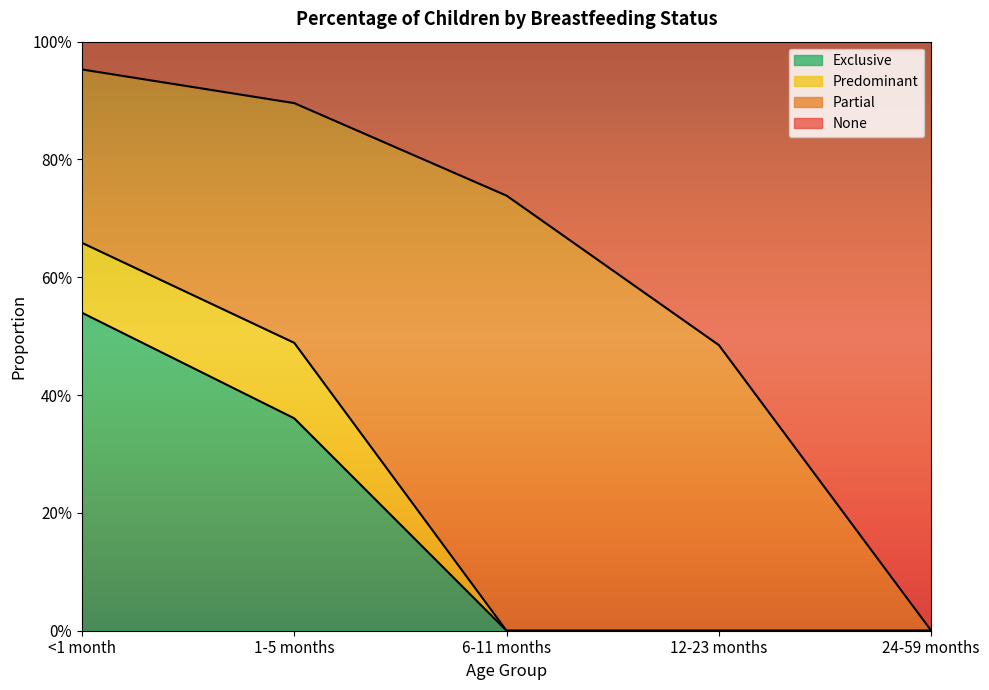

Does the chart display data point markers on the line(s)?

No